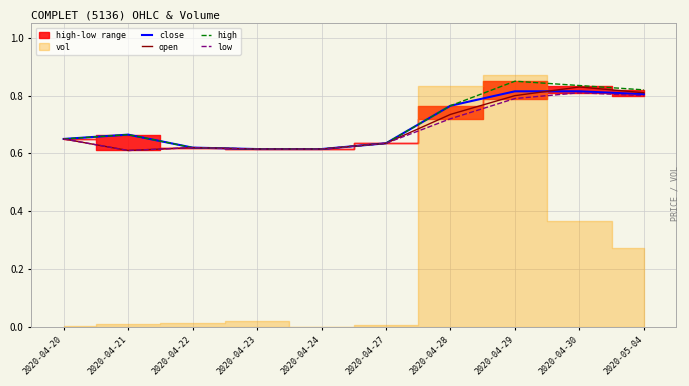

True or false: high and close intersect in this chart.

False